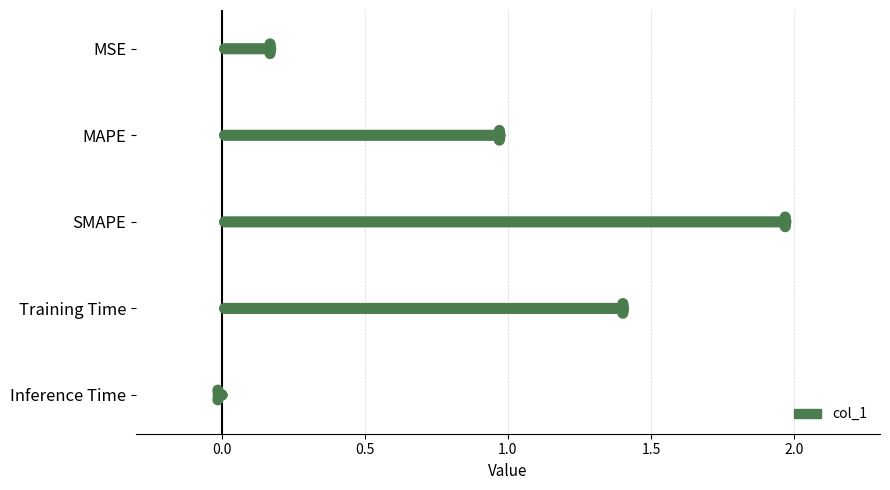

Does the chart contain stacked bars?

No